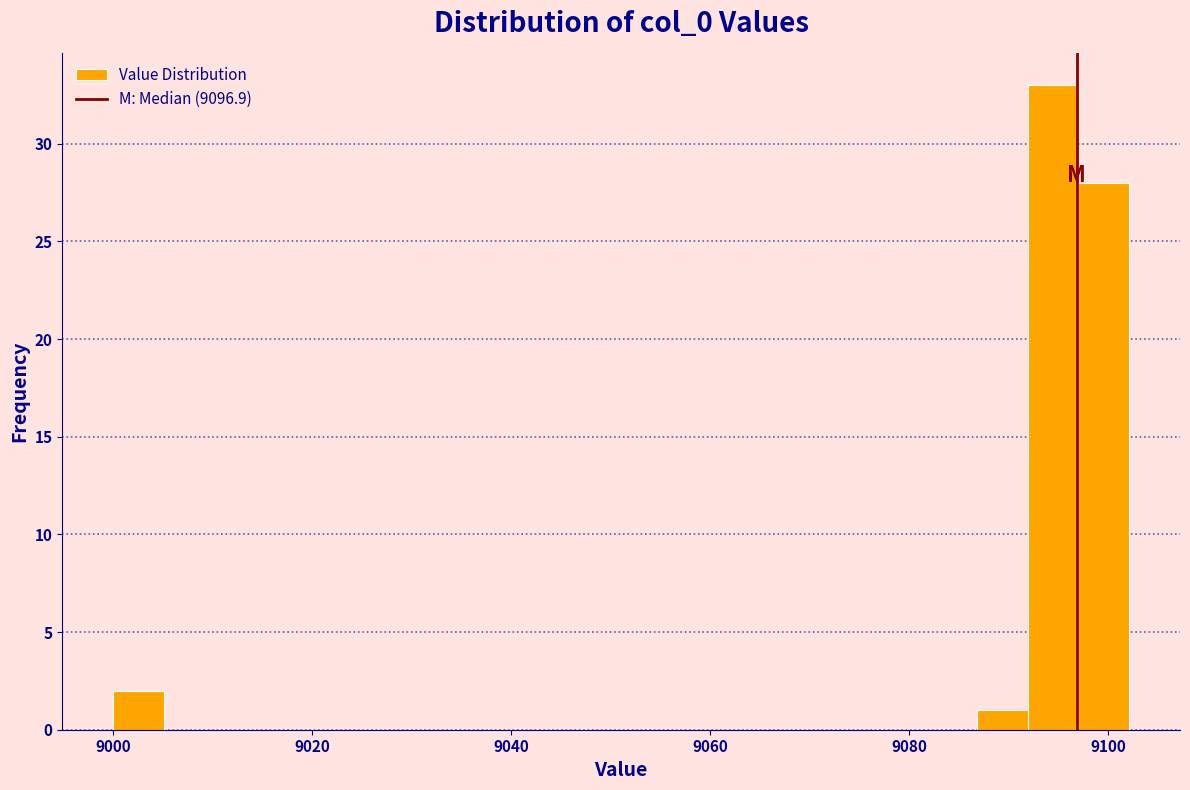

Read against the x-axis, roughly where is the centre of the tallest bar?

9094